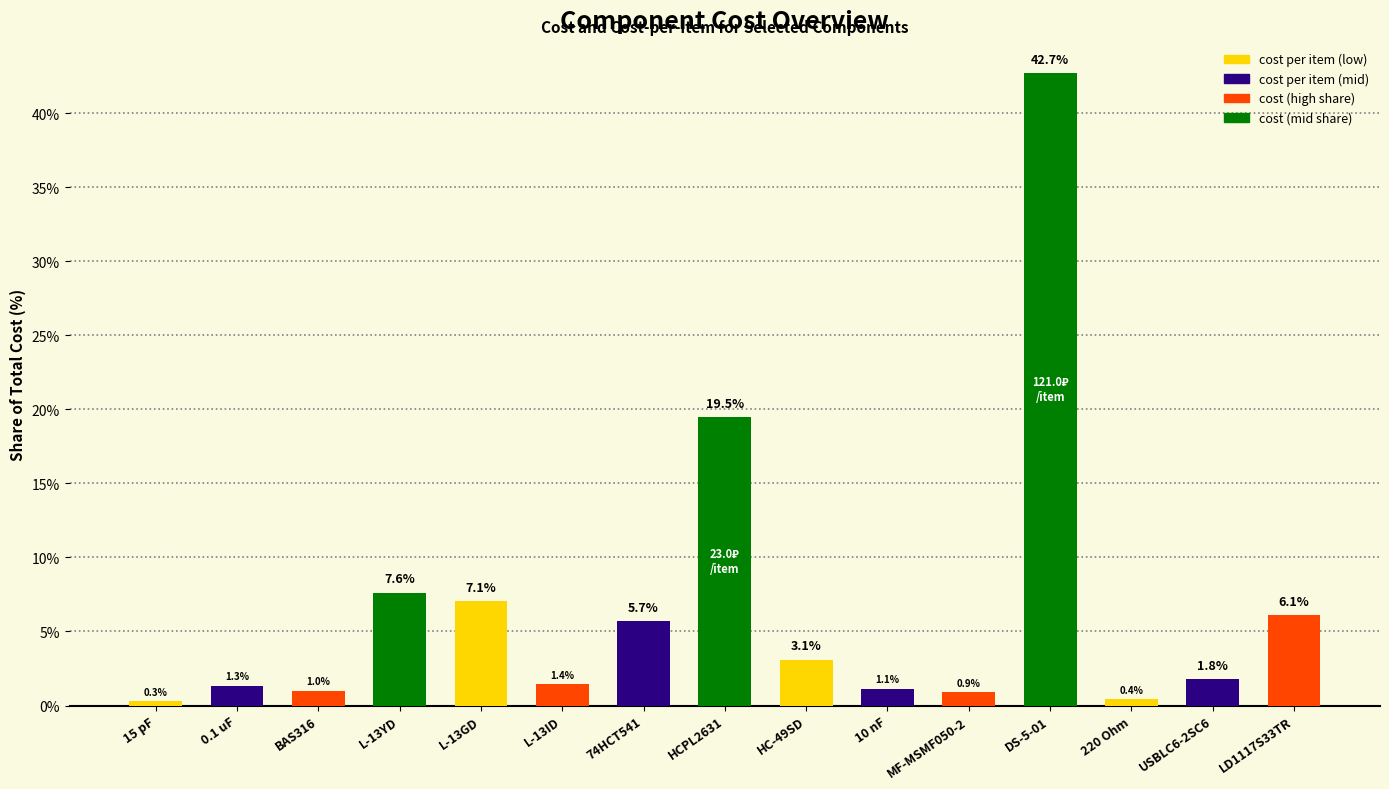

True or false: the data shows 1.1 at 10 nF.

True